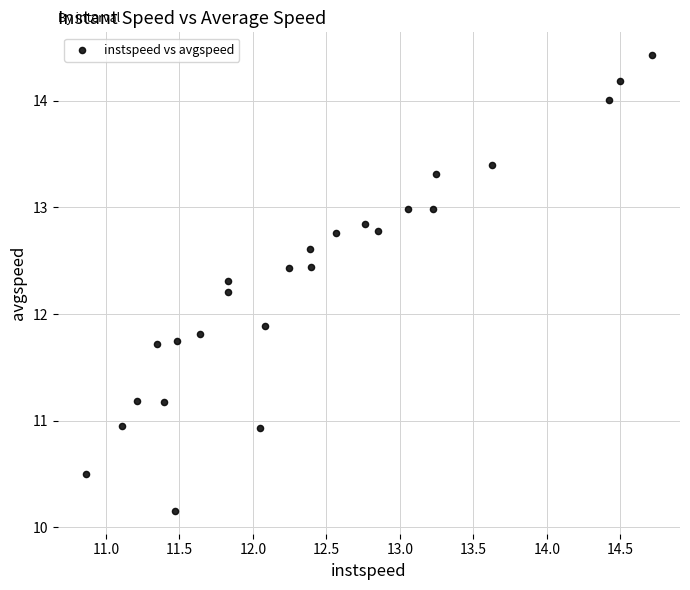

What Y value in the scatter plot is closest to 12?

11.9